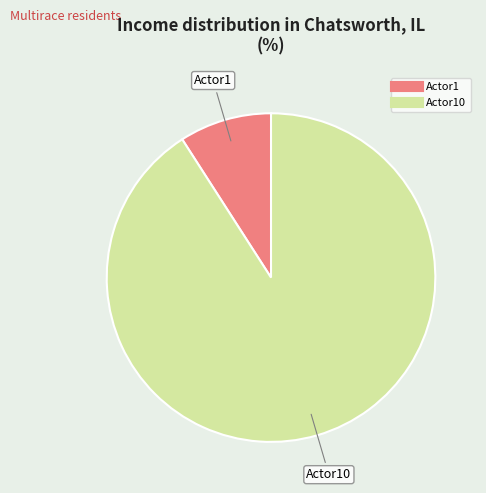

Is there a majority slice in this chart?

Yes